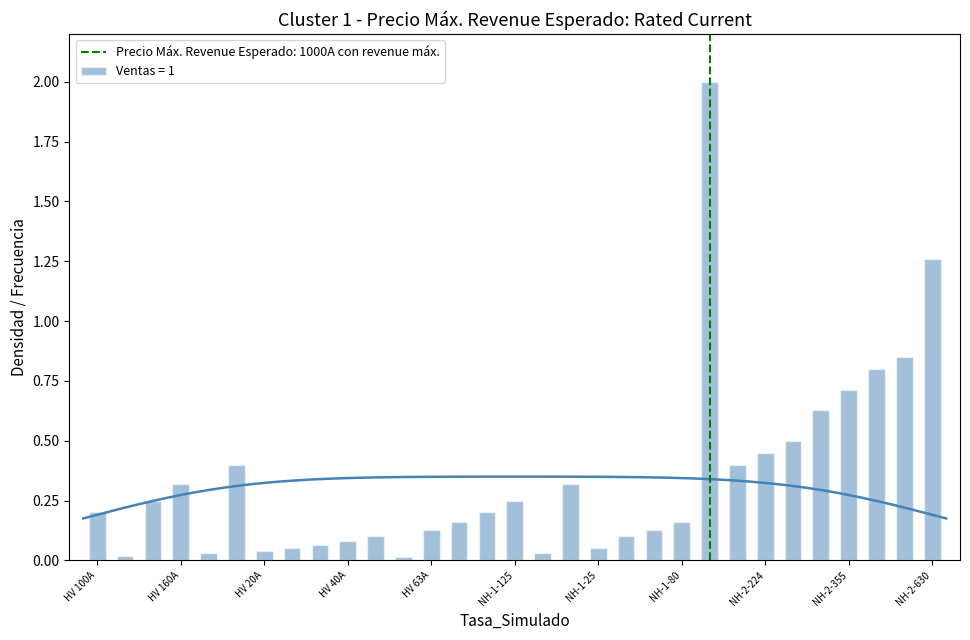

Where is the data nearest to the value 1?

NH-2-425